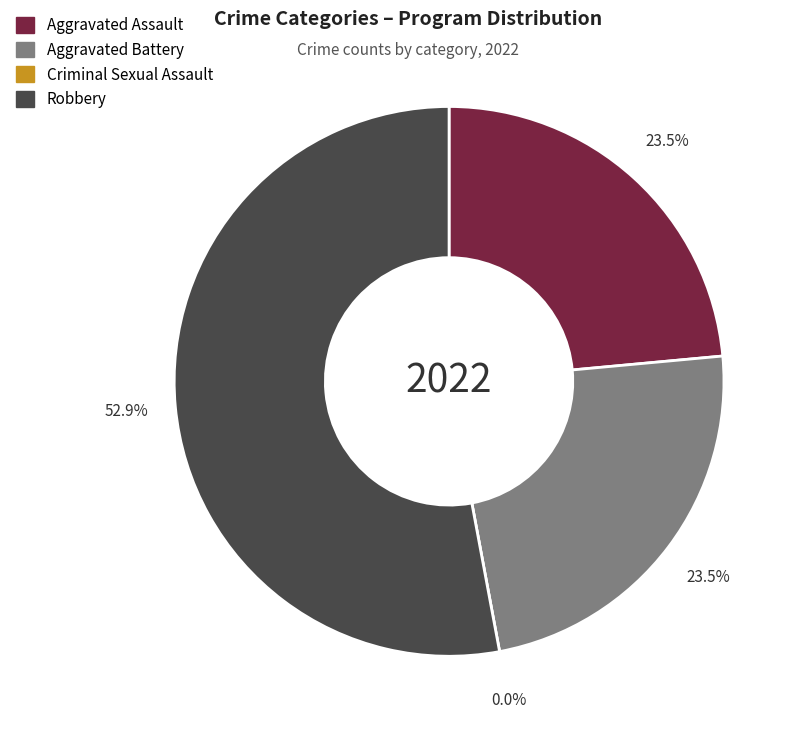

How many slices are in this pie chart?

4